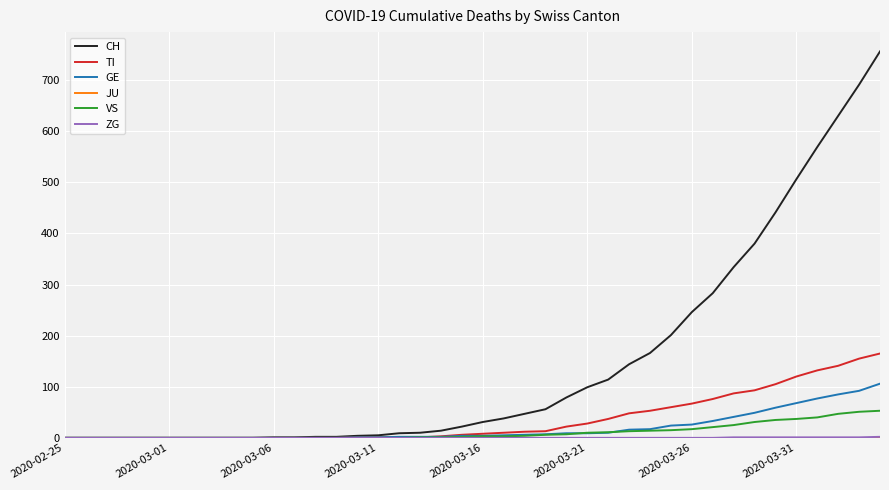

What is the maximum value for GE?

106